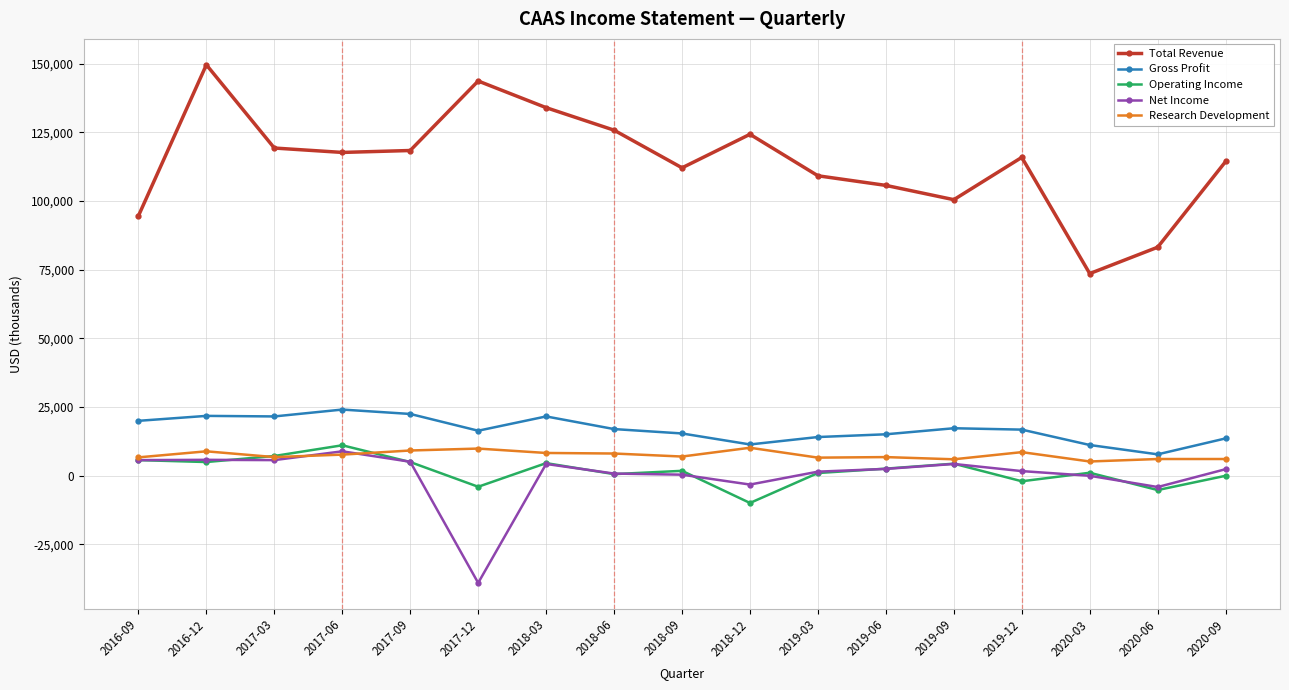

True or false: Gross Profit and Operating Income intersect in this chart.

False